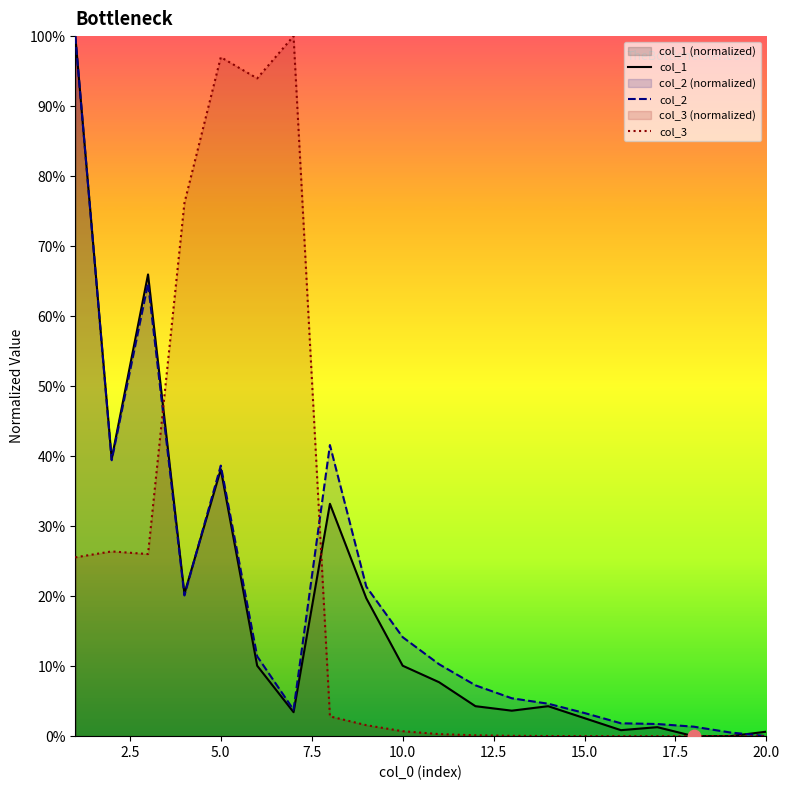

Which series has the widest spread of Y values?

col_1